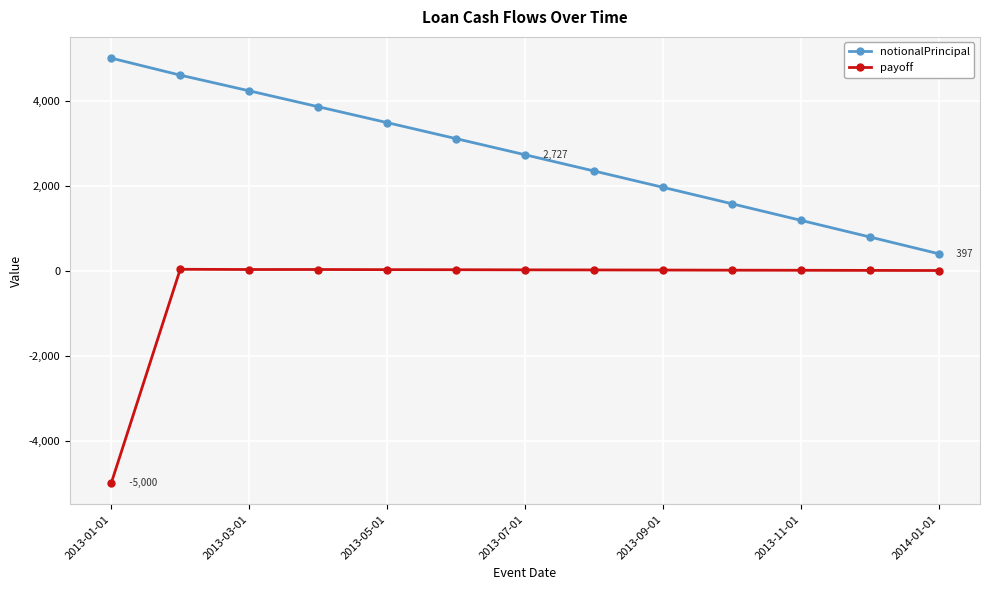

Which series has the largest total across all categories?

notionalPrincipal